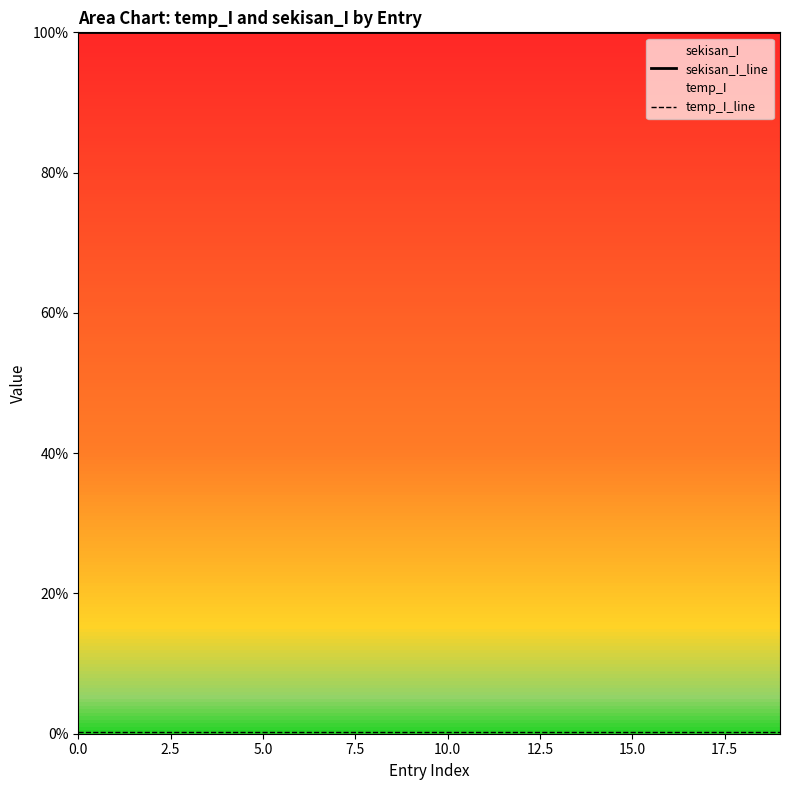

Read the sekisan_I_line value at 0.0.

100.0